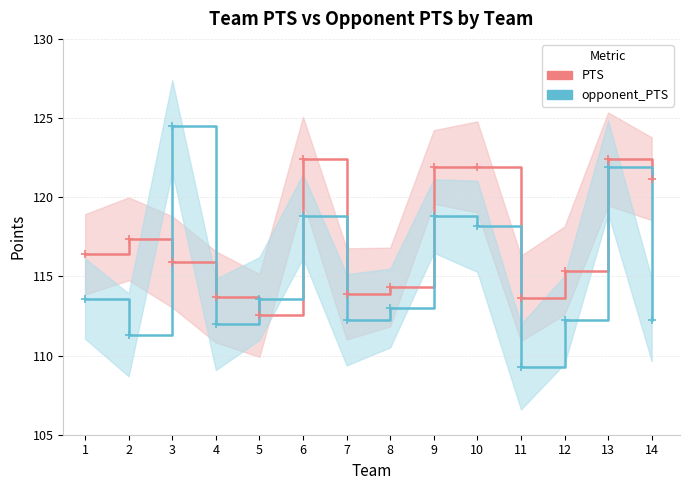

Rank the series at 14 from highest to lowest value.

PTS, opponent_PTS